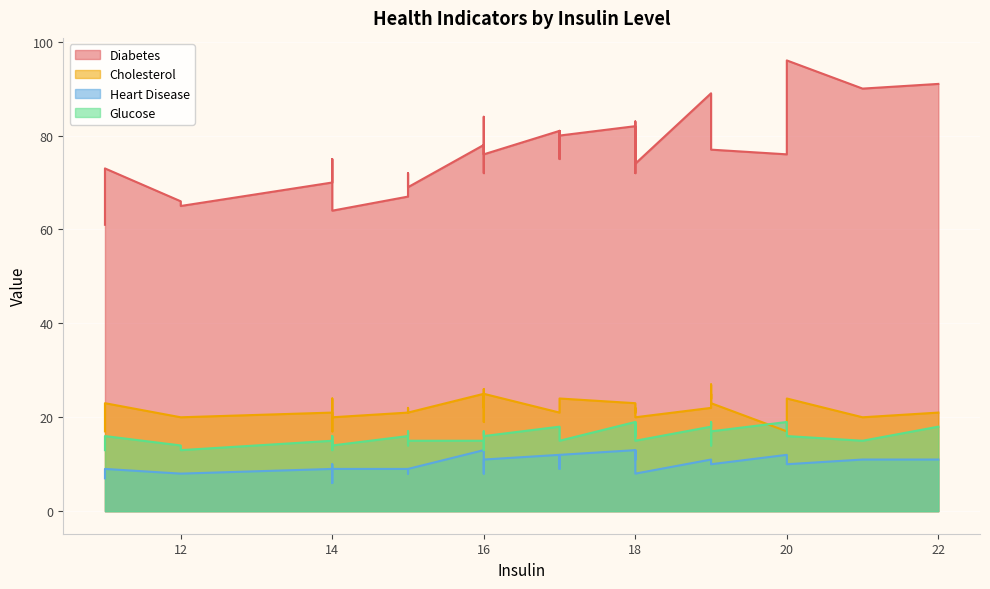

What is the sum of all Diabetes values?

3072